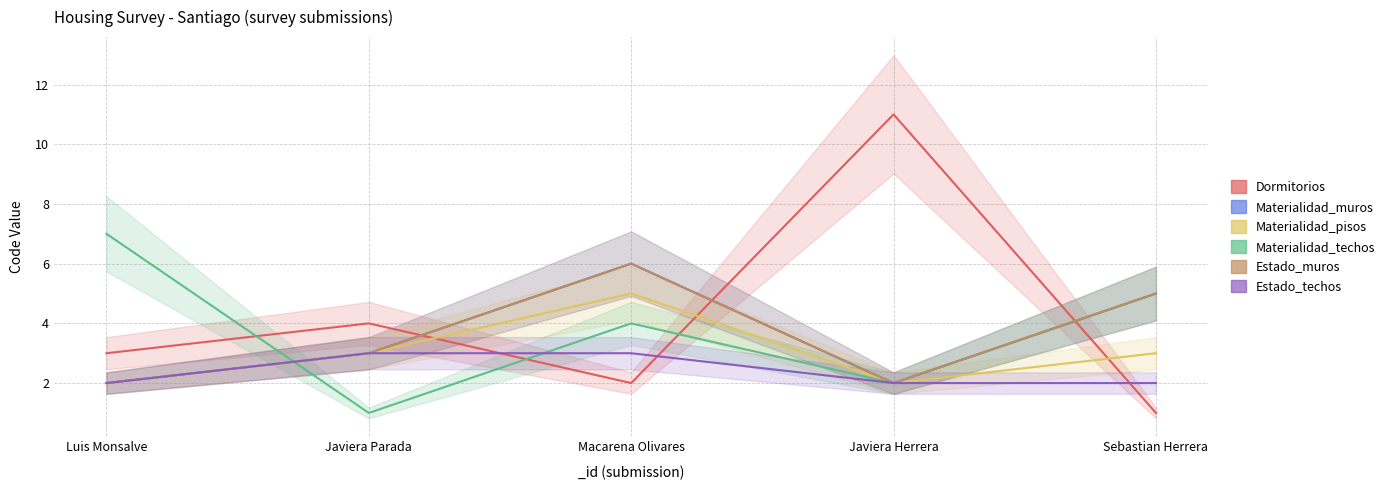

How many interior local peaks does the Estado_muros series have?

1